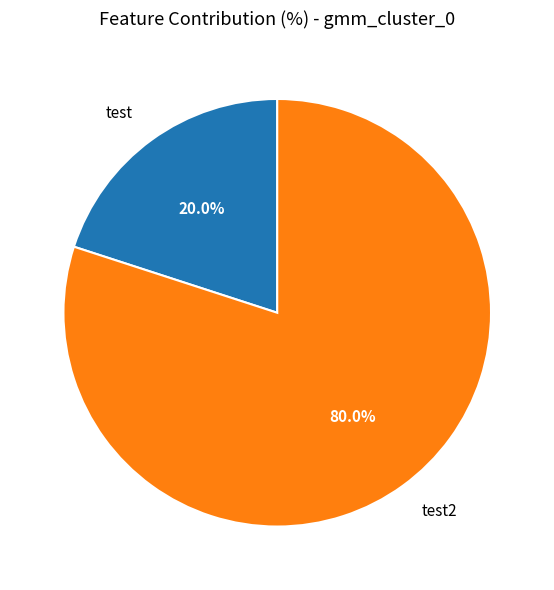

How many slices are in this pie chart?

2